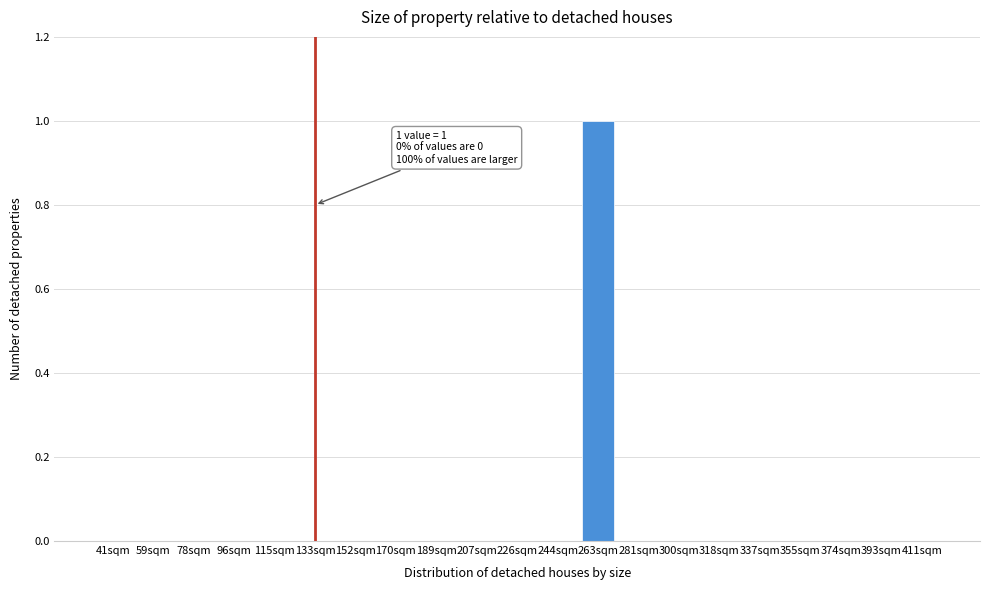

Reading left to right, extract all data points from this chart.

41sqm=0	59sqm=0	78sqm=0	96sqm=0	115sqm=0	133sqm=0	152sqm=0	170sqm=0	189sqm=0	207sqm=0	226sqm=0	244sqm=0	263sqm=1	281sqm=0	300sqm=0	318sqm=0	337sqm=0	355sqm=0	374sqm=0	393sqm=0	411sqm=0